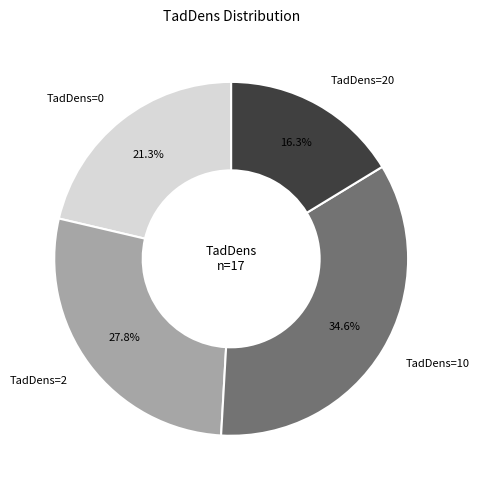

What is the ratio of the value at TadDens=20 to the value at TadDens=10?

0.5